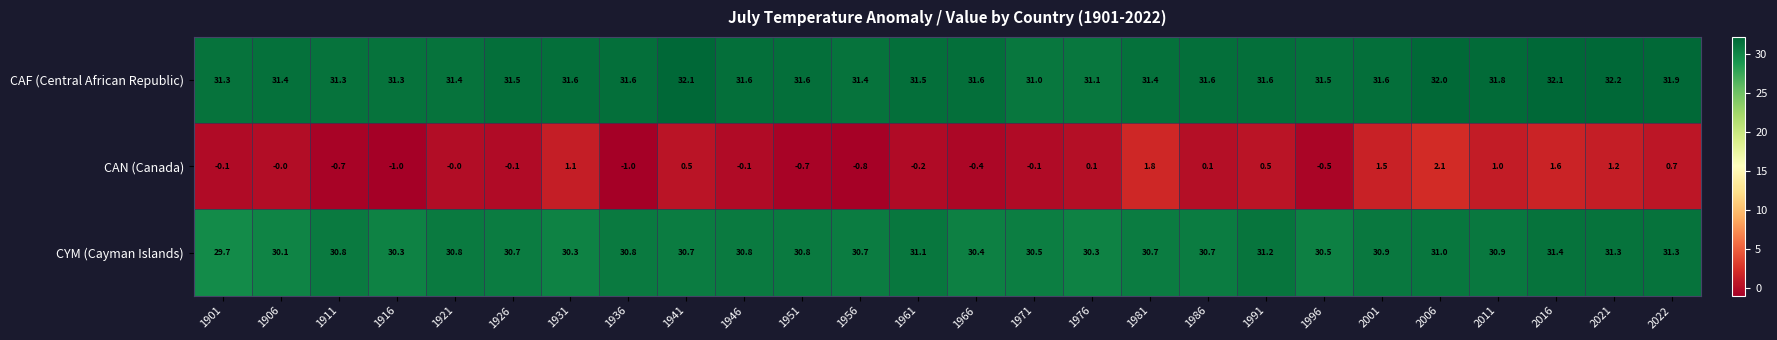

At how many categories does at least one series exceed 19?

26